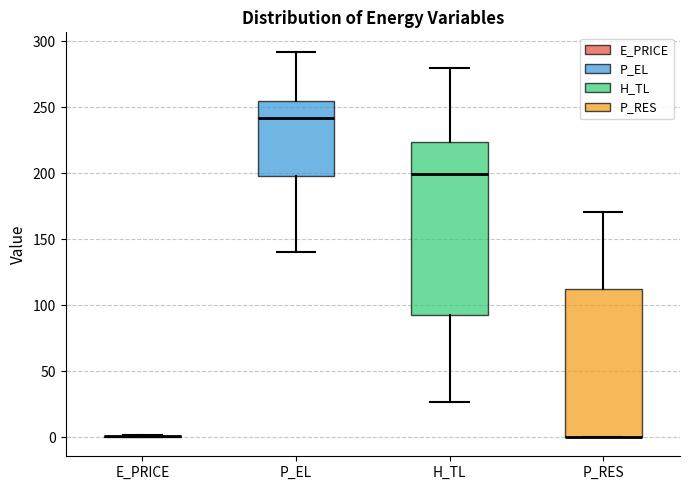

Reading left to right, transcribe this box plot: for each box, give where its median line is, the range the box spans, and where its two whiskers end, as read against the y-axis. The values are not printed on the chart, so give them approximately, as read against the axis.

E_PRICE: box collapsed to a line at 0, whiskers 0 to 0
P_EL: median 240, box 200 to 255, whiskers 140 to 290
H_TL: median 200, box 90 to 225, whiskers 25 to 280
P_RES: median 0 (drawn on the box's lower edge), box 0 to 110, whiskers 0 to 170